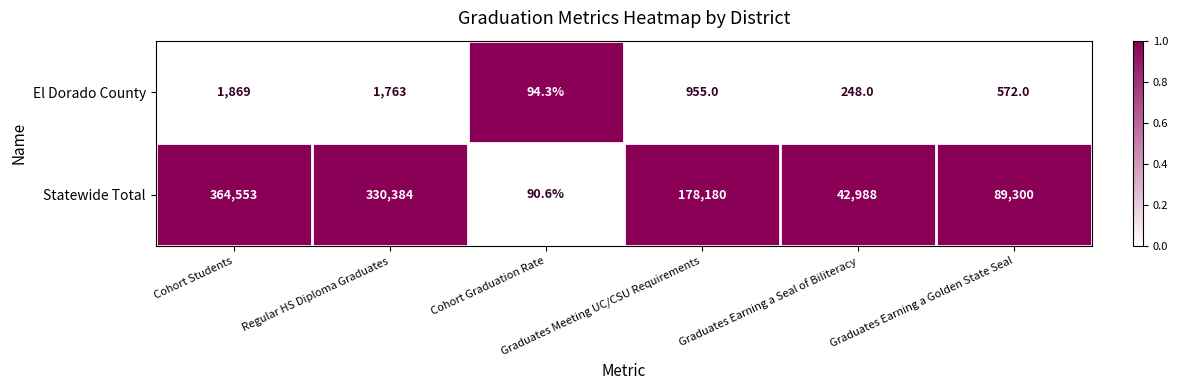

What is the sum of all Statewide Total values?

1005495.6